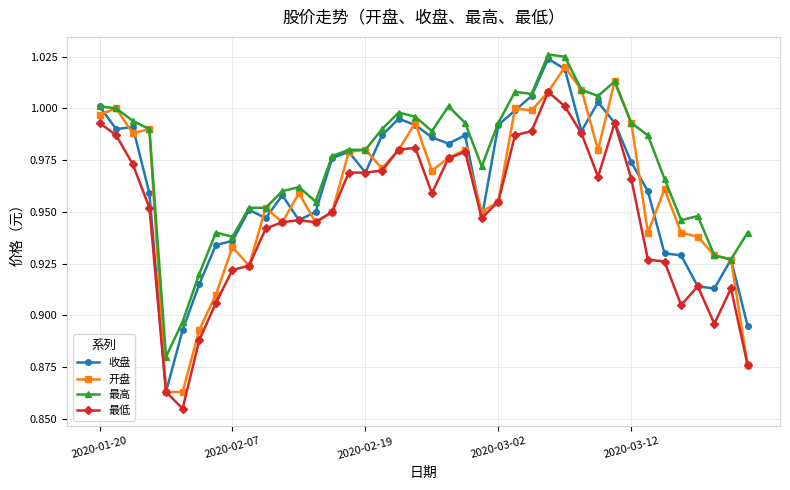

True or false: 开盘 has more than 2 interior local peaks.

True